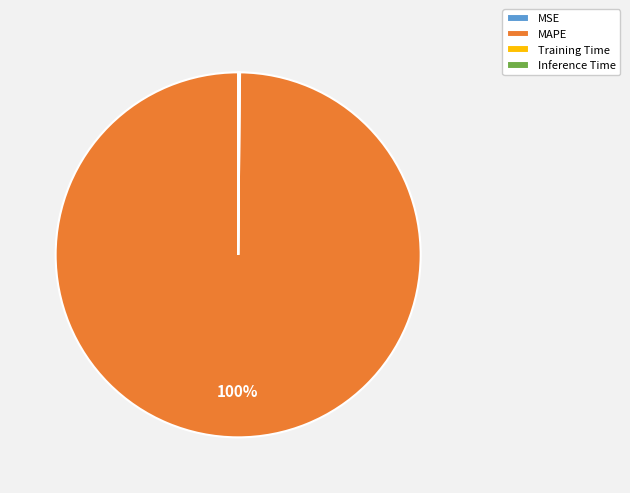

What percentage is the MAPE slice, to the nearest percent?

100%